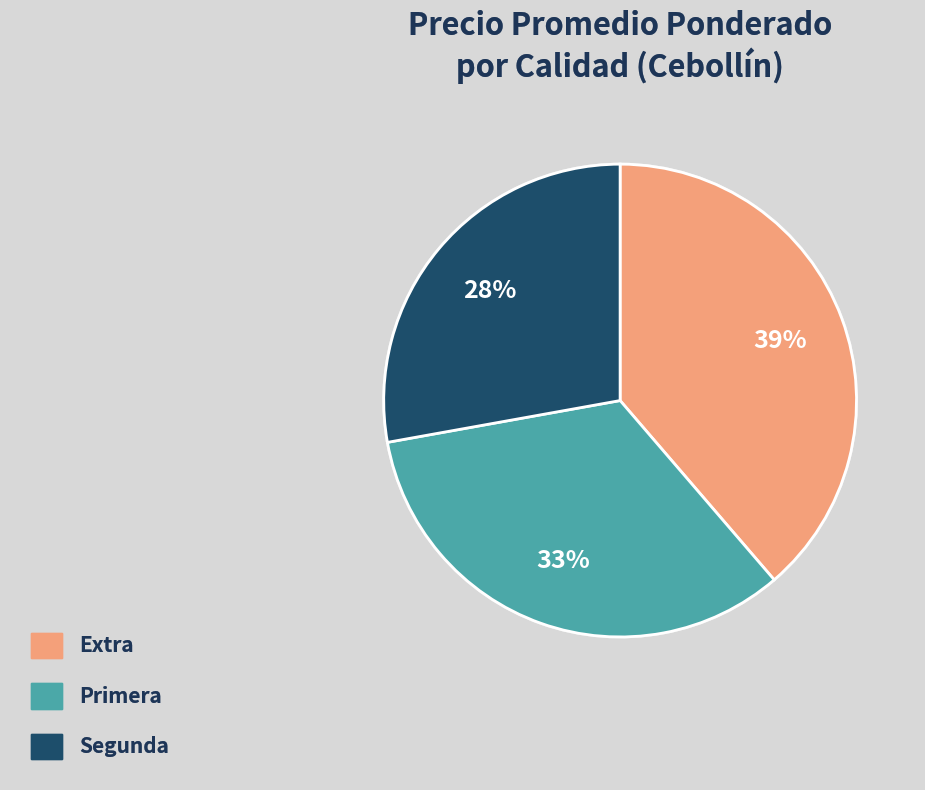

Is Extra the majority of the pie?

No